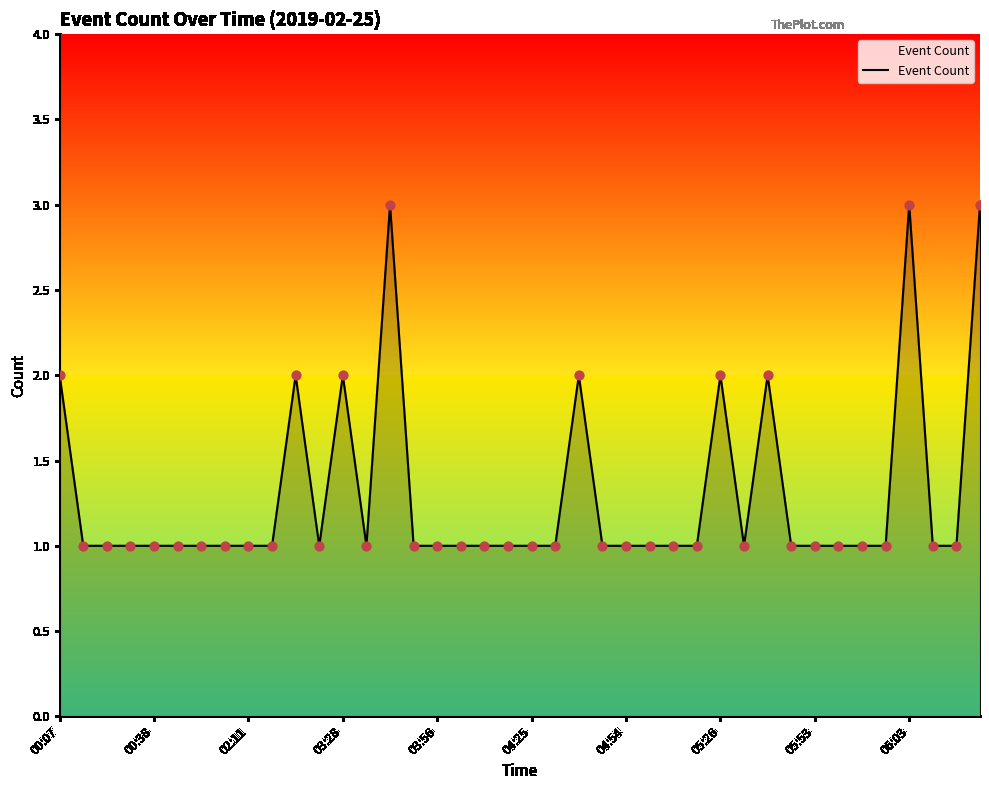

What is the greatest value displayed?

3